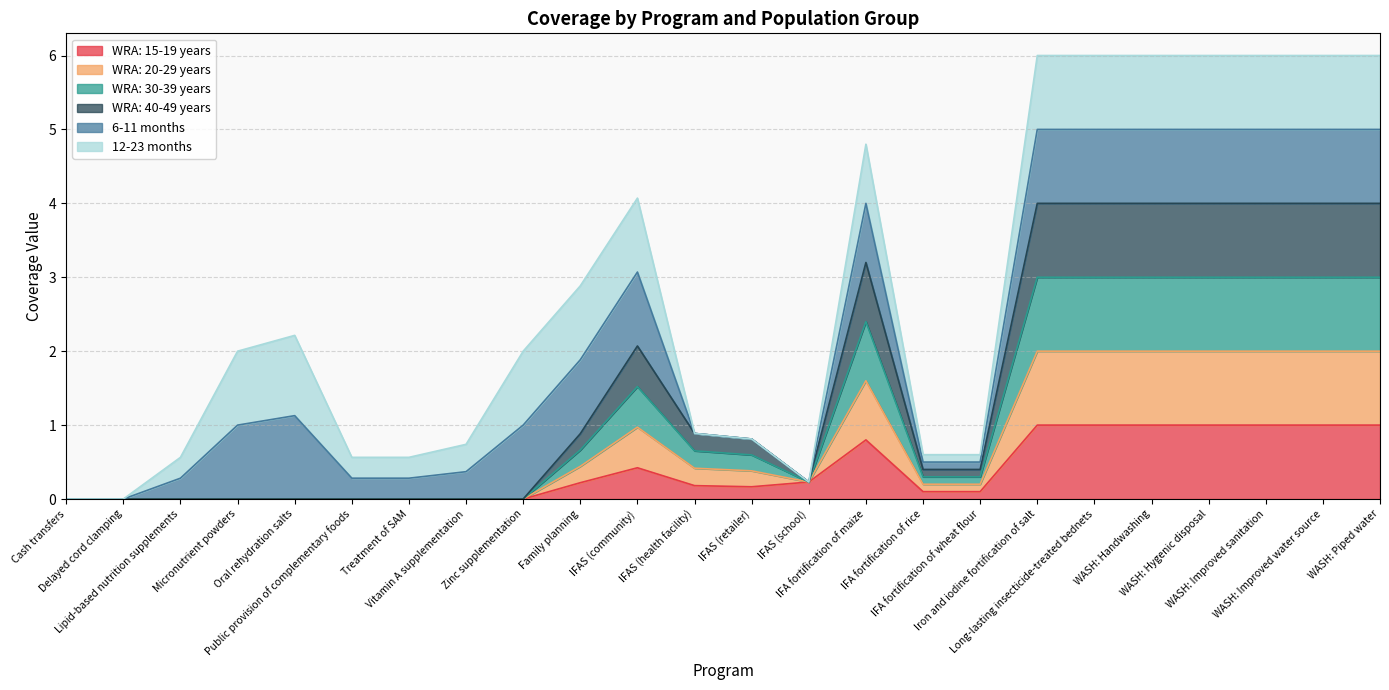

At which category is the sum across all series the highest?

Iron and iodine fortification of salt